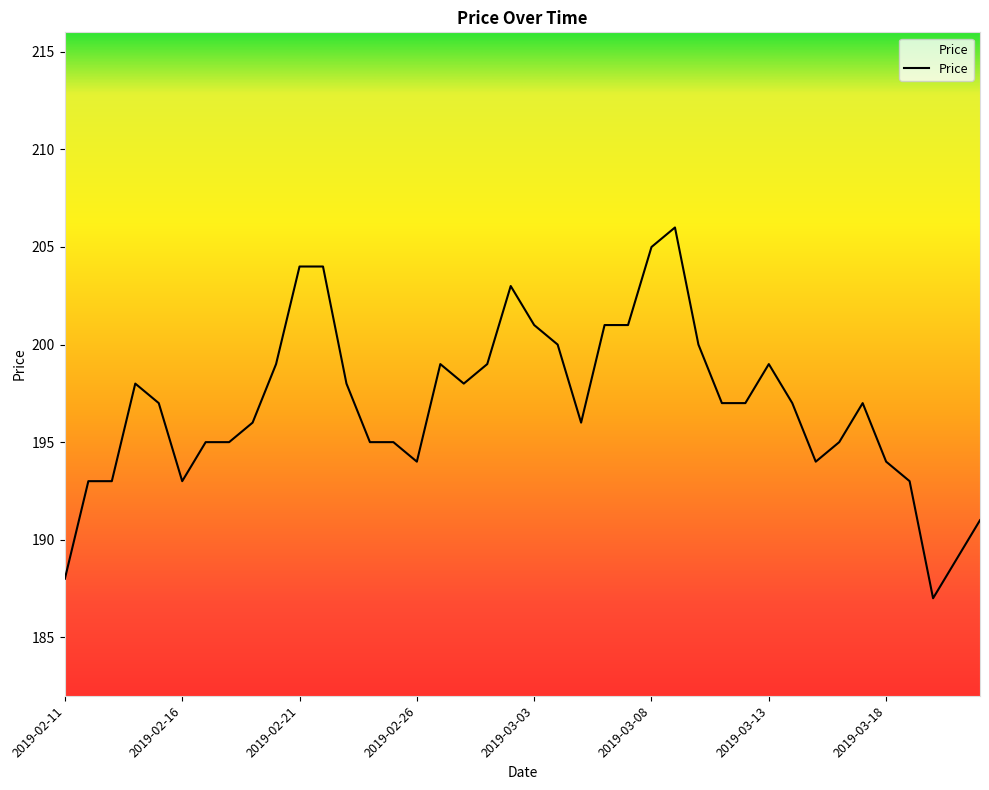

What is the maximum value shown in the chart?

206